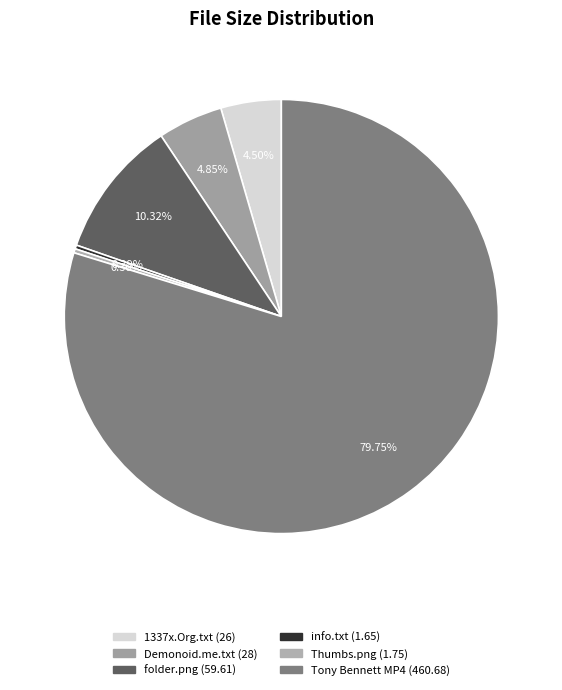

Which category has the smallest portion of the pie?

info.txt